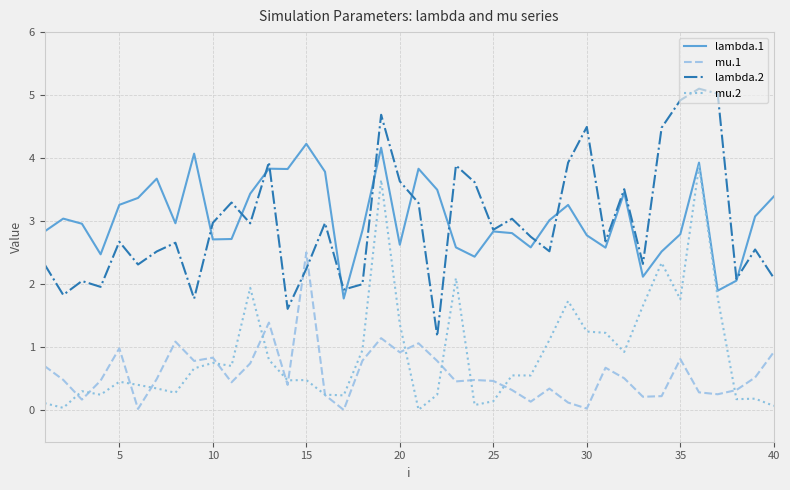

At how many categories does at least one series exceed 1?

40